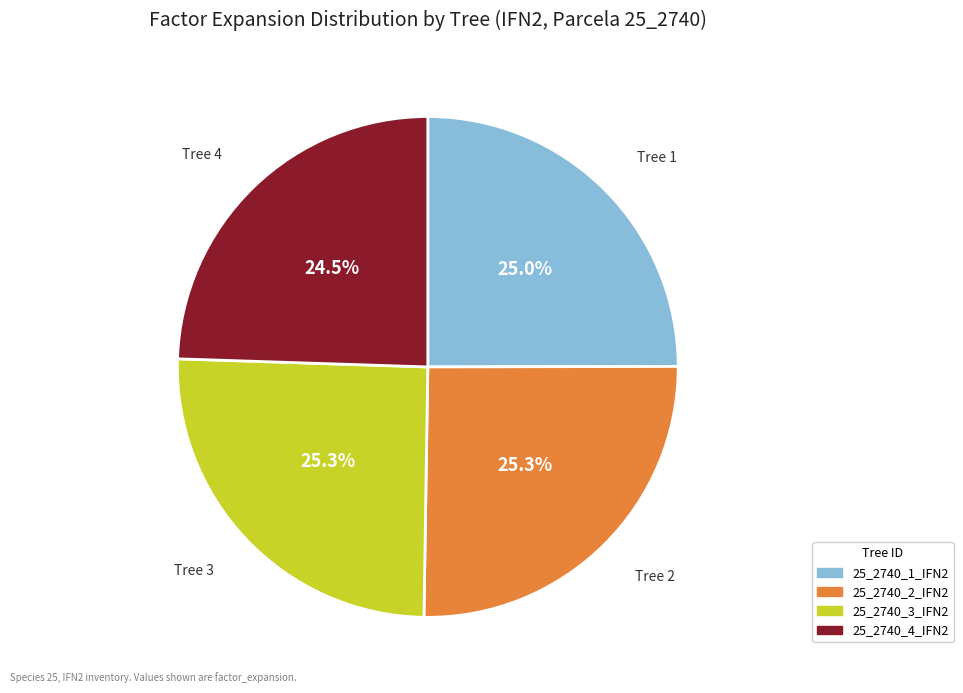

What is the ratio of the value at 25_2740_2_IFN2 to the value at 25_2740_3_IFN2?

1.0